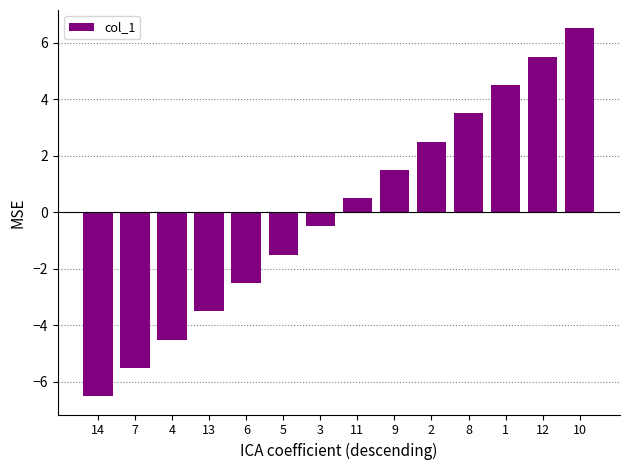

How many data points does each series have?

14